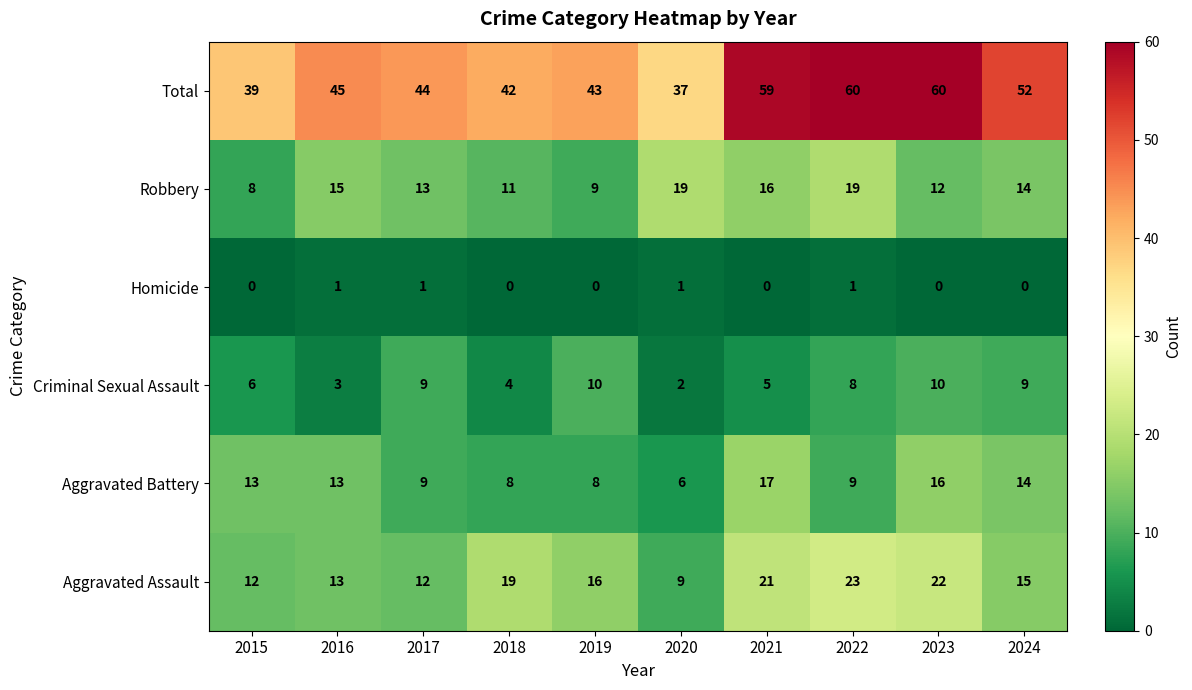

True or false: Criminal Sexual Assault has a value of 6 at 2015.

True